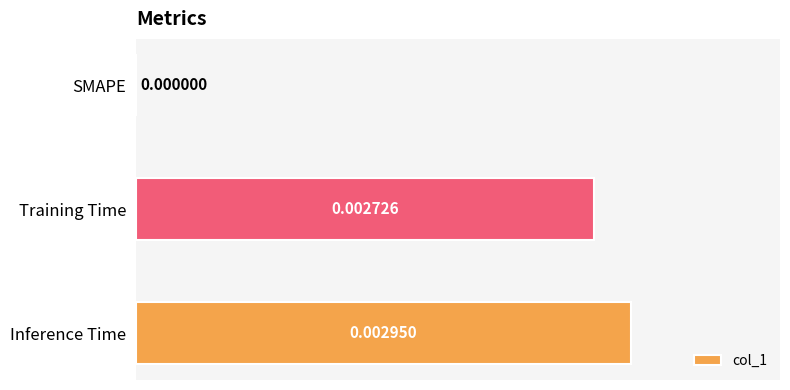

How many values are above zero?

2